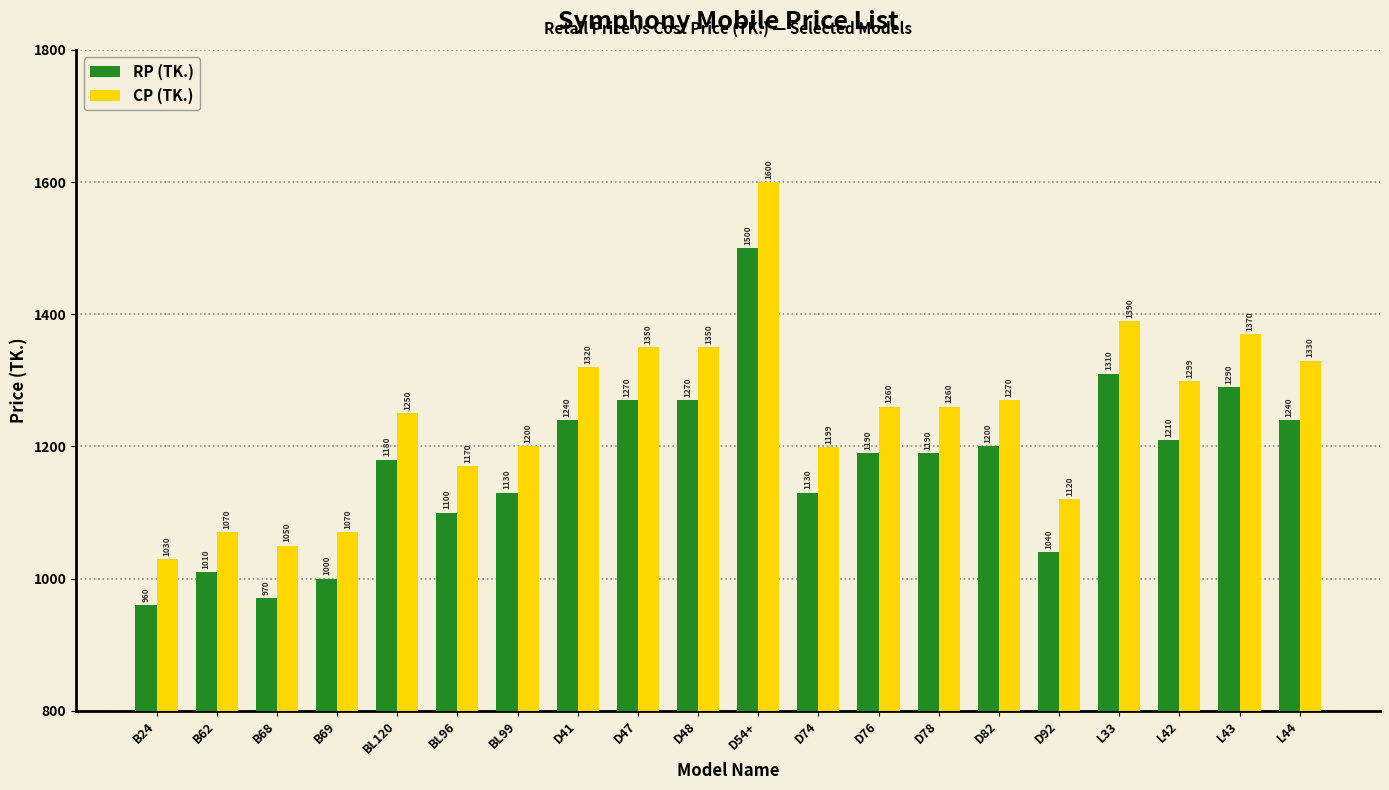

Which series has the largest range (max minus min)?

CP (TK.)